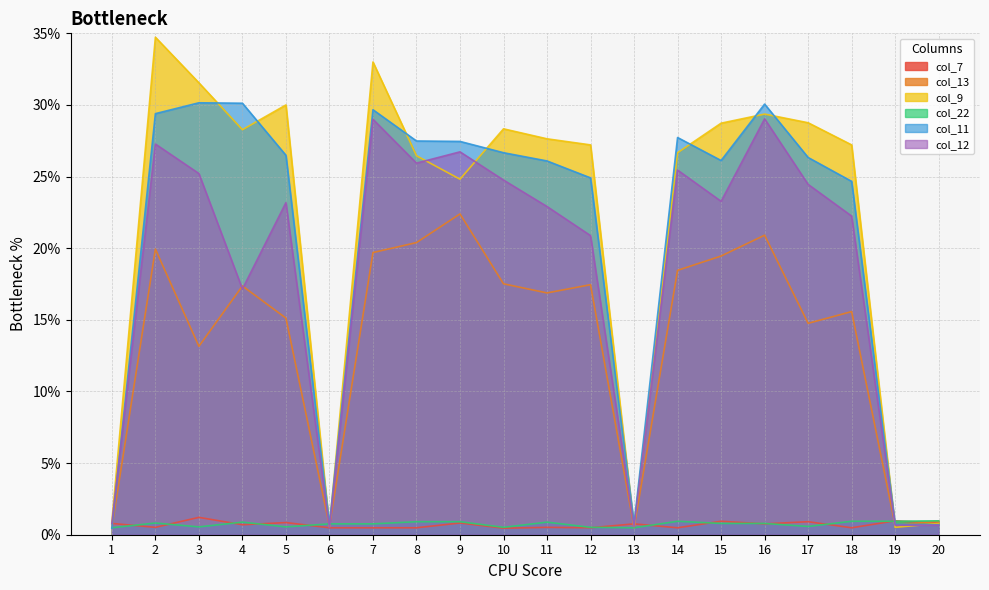

Between 9 and 6, which is larger?

9